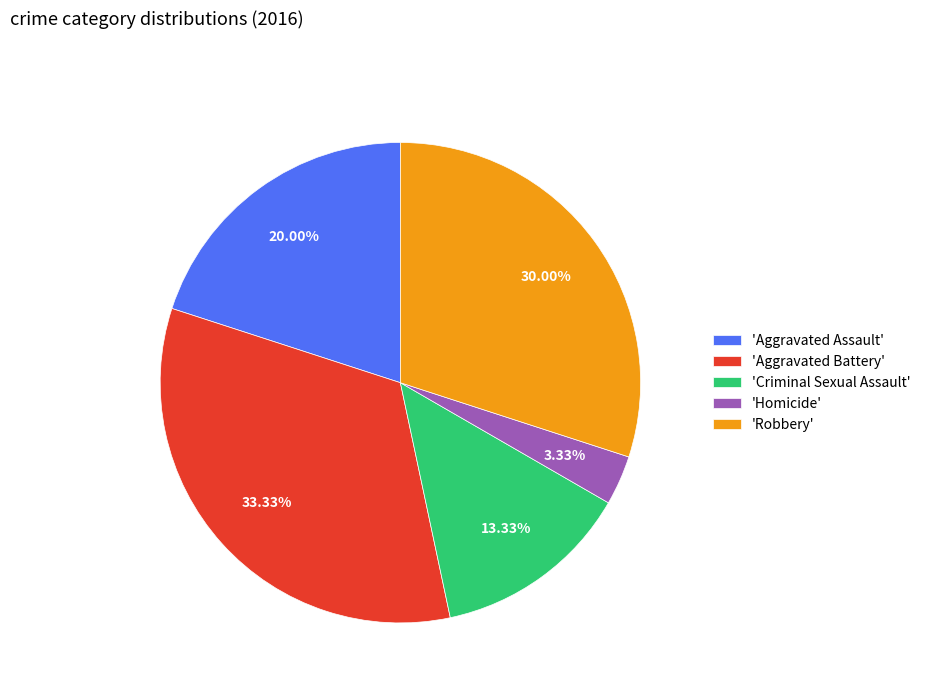

Which category has the biggest portion of the pie?

'Aggravated Battery'